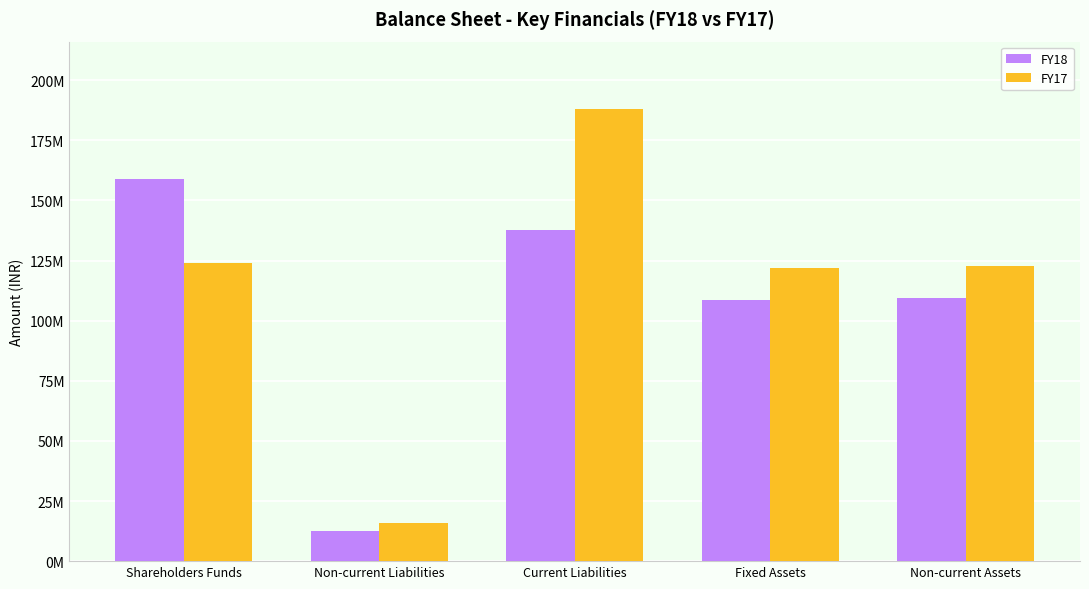

Is the value of FY17 at Fixed Assets greater than the value of FY18 at Non-current Liabilities?

Yes